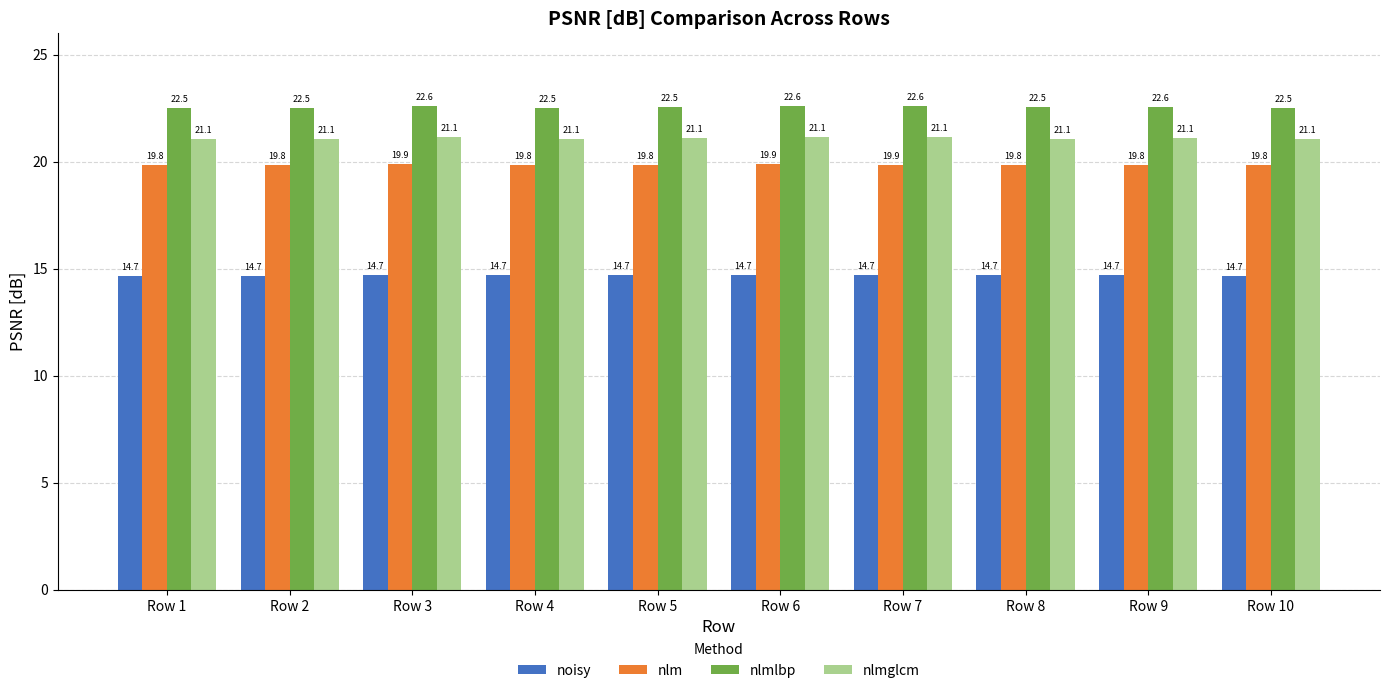

What is the total value across all series at Row 5?

78.1